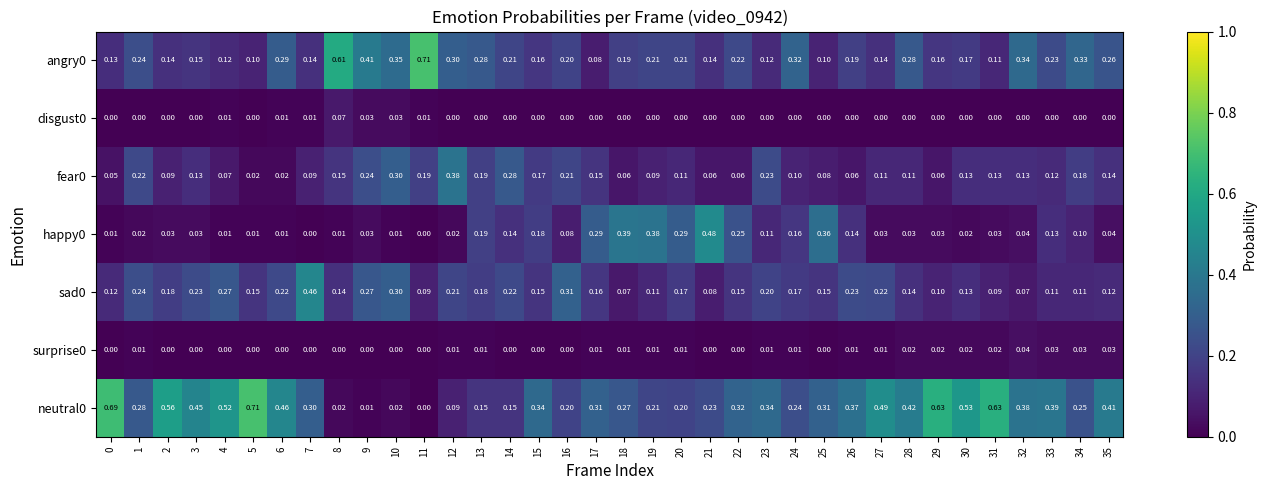

Is the value of angry0 at 4 greater than the value of surprise0 at 14?

Yes